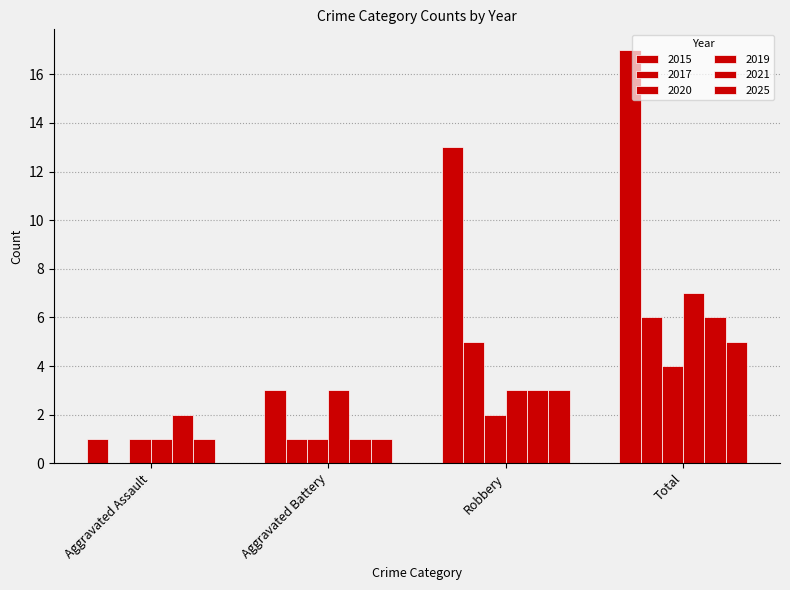

True or false: 2020 has a value of 1 at Aggravated Battery.

True